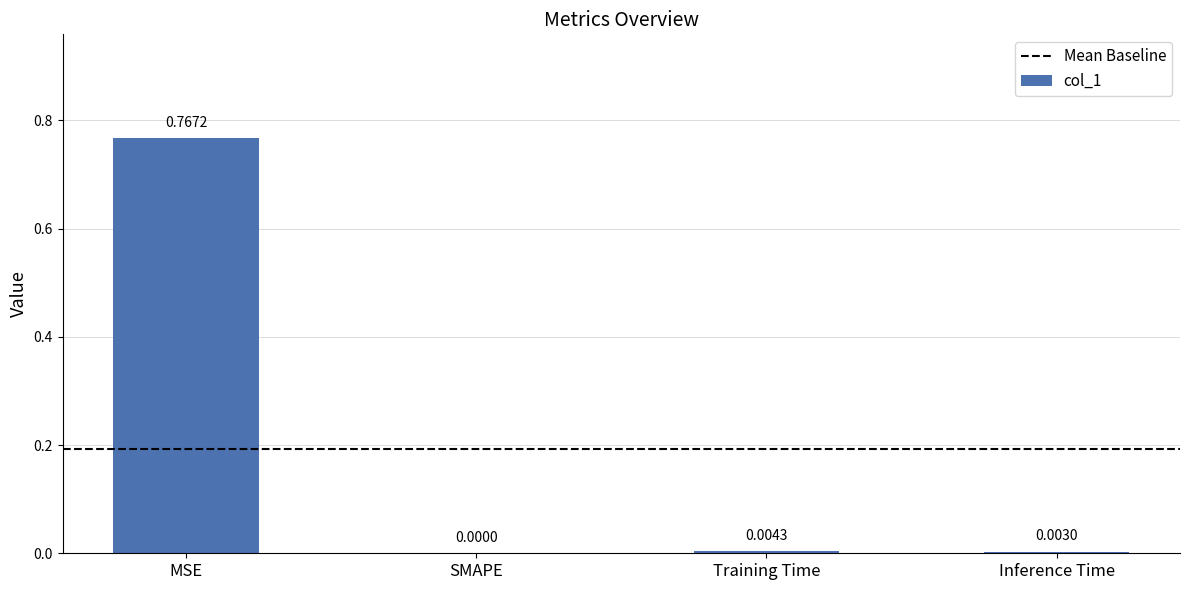

Where is the data nearest to the value 0?

SMAPE